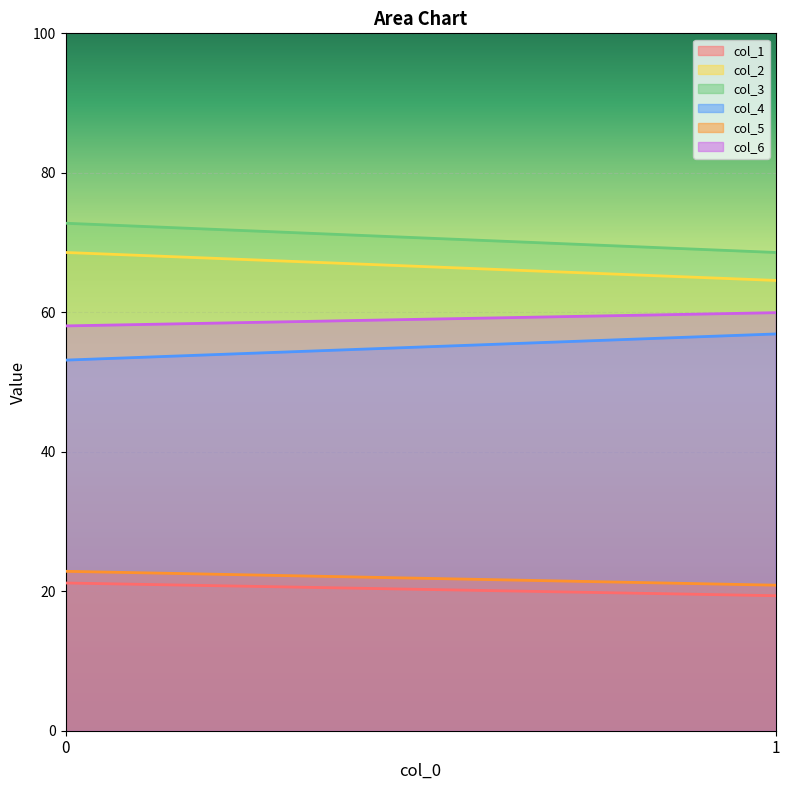

What is the minimum value shown in the chart?

19.4